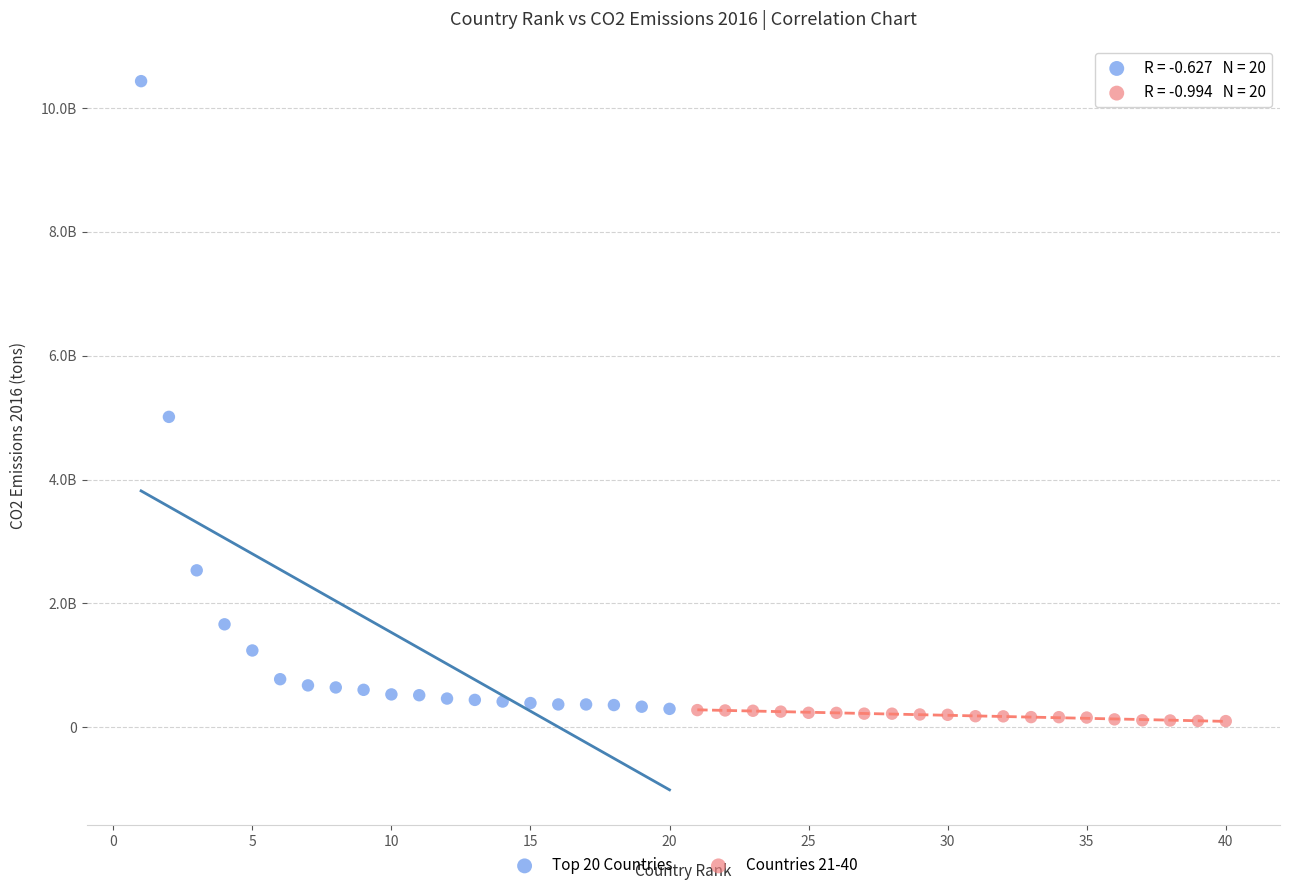

Which series has the widest spread of Y values?

Top 20 Countries